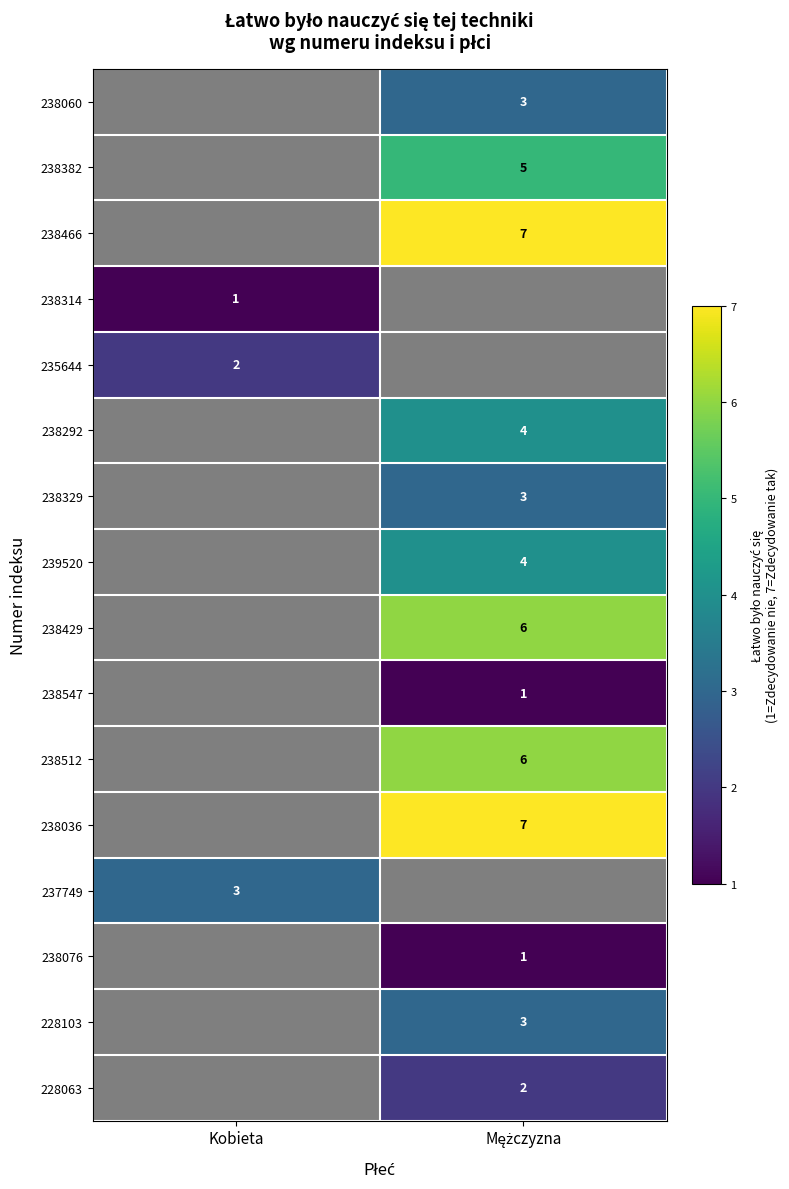

Is it true that 238429 equals 6.0 at Mężczyzna?

True